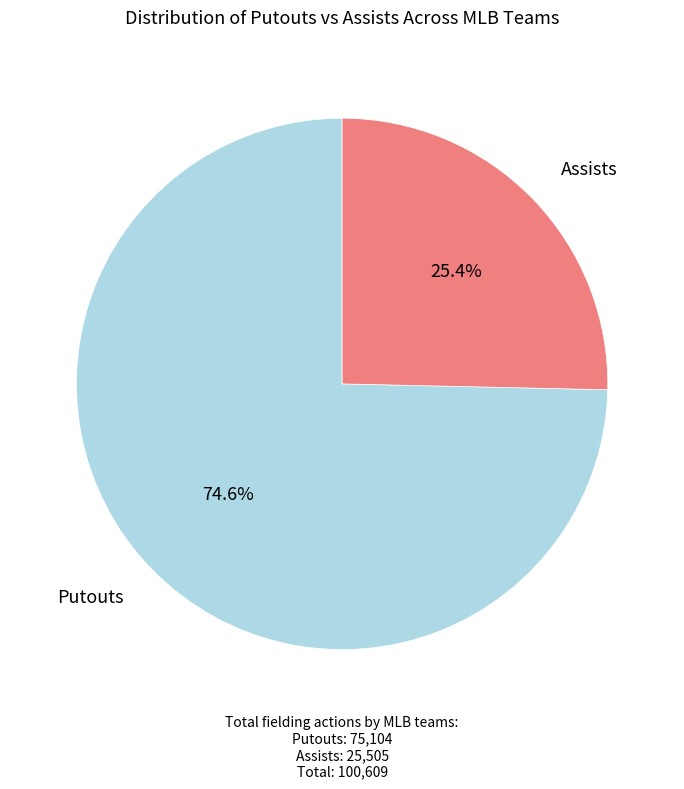

Is there a majority slice in this chart?

Yes